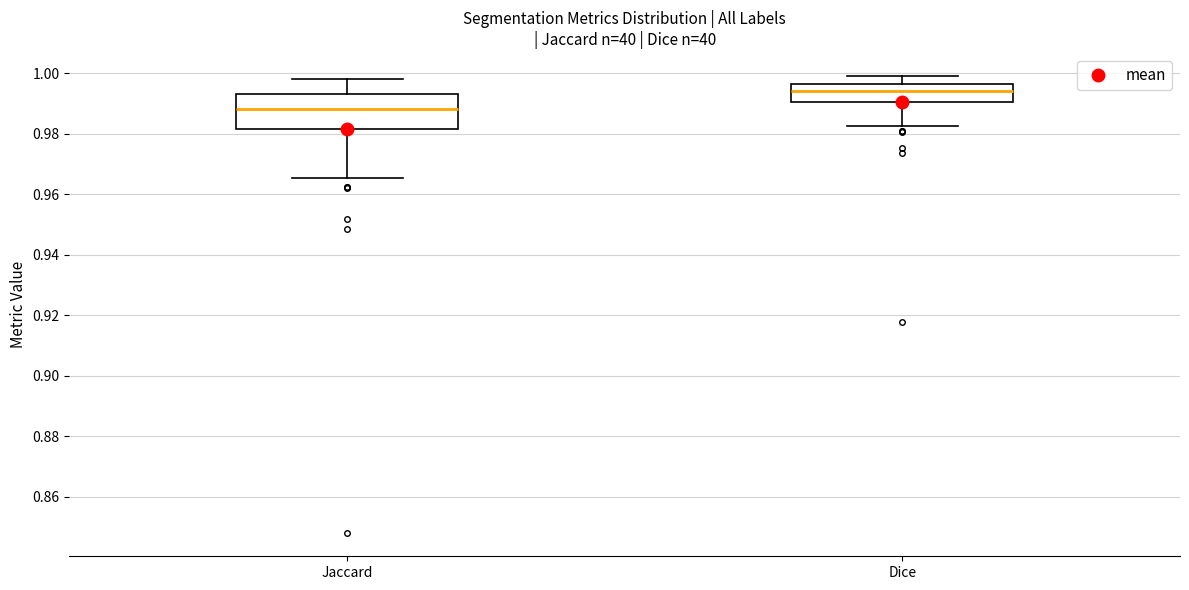

Reading left to right, transcribe this box plot: for each box, give where its median line is, the range the box spans, and where its two whiskers end, as read against the y-axis. The values are not printed on the chart, so give them approximately, as read against the axis.

Jaccard: median 0.988, box 0.982 to 0.994, whiskers 0.966 to 0.998
Dice: median 0.994, box 0.990 to 0.996, whiskers 0.982 to 1.000